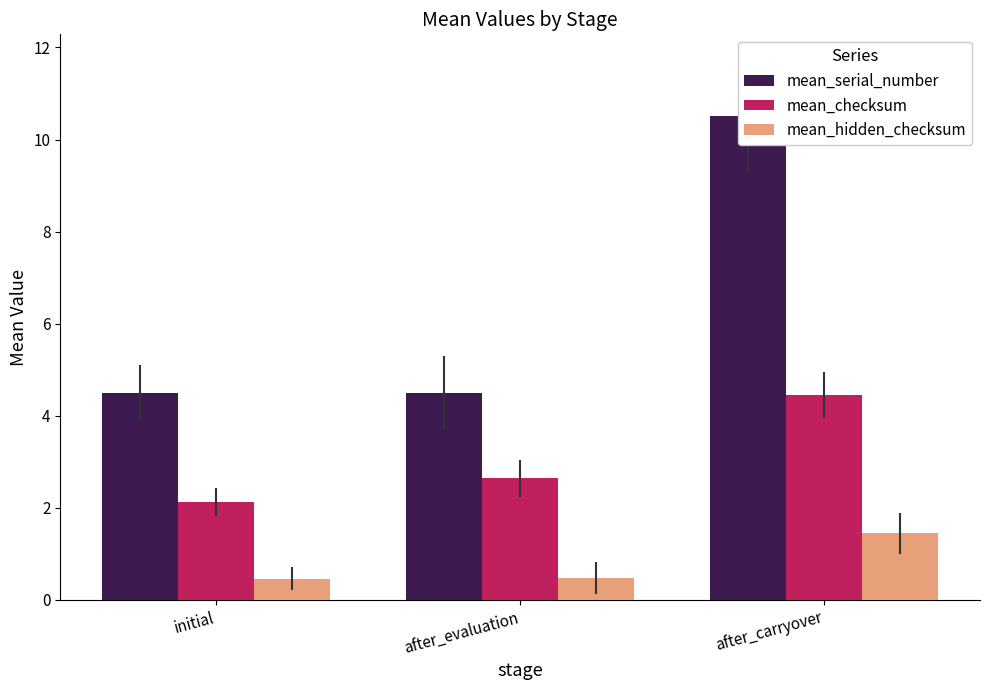

Which series has the largest range (max minus min)?

mean_serial_number